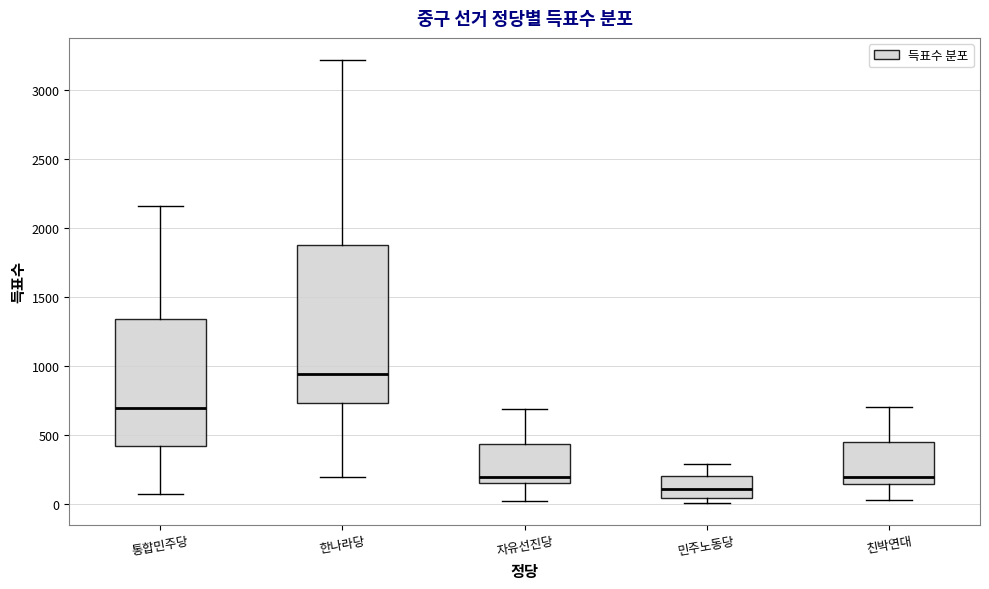

Where does the upper whisker of the box for 민주노동당 end on the y-axis? The values are not printed on the chart, so give them approximately, as read against the axis.

300